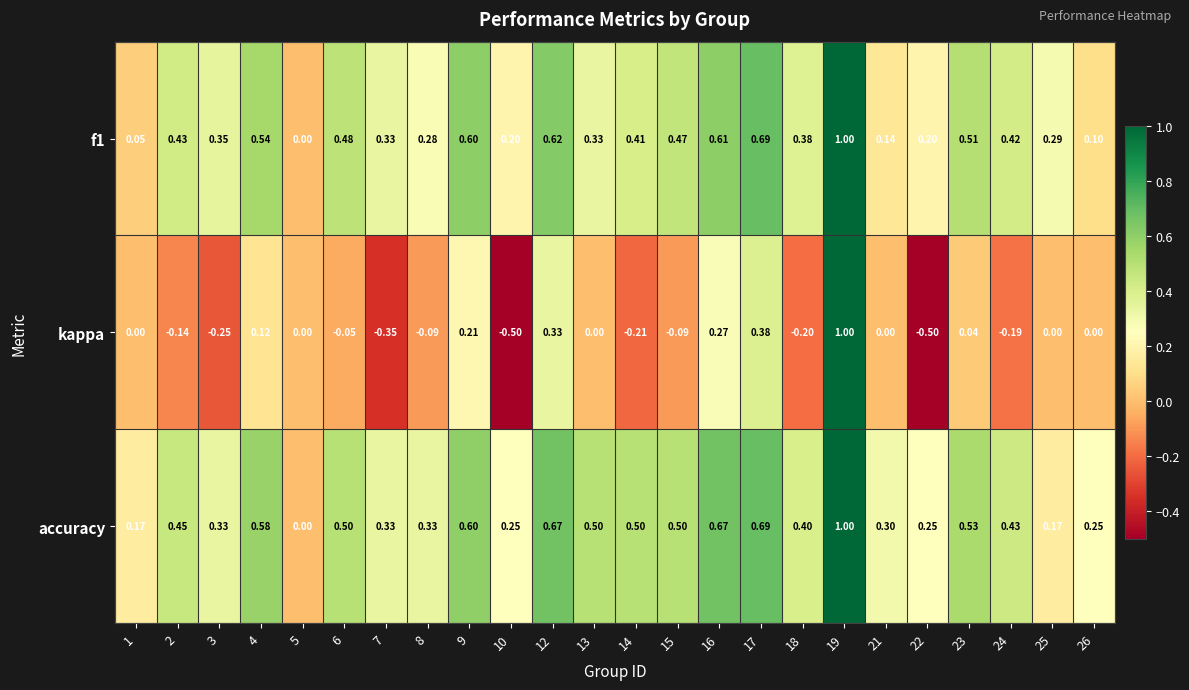

Which series has the largest total across all categories?

accuracy